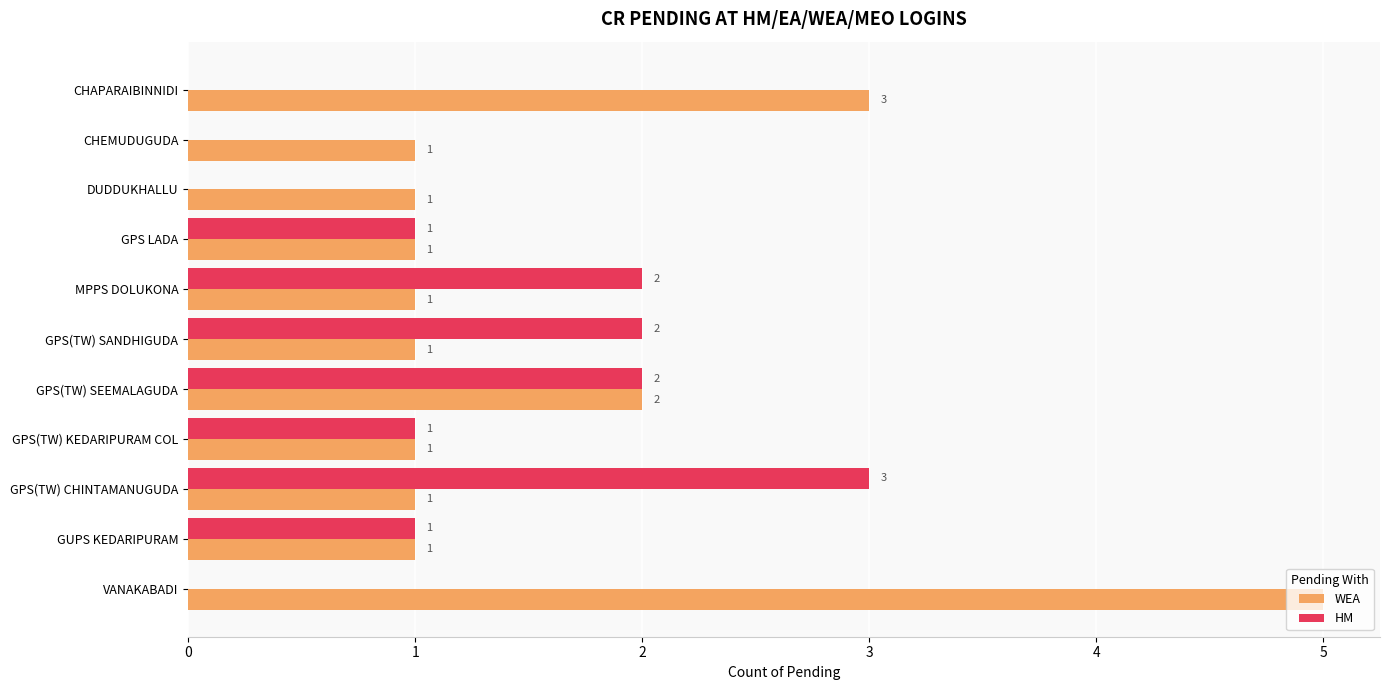

Which category has the highest value in the HM series?

GPS(TW) CHINTAMANUGUDA